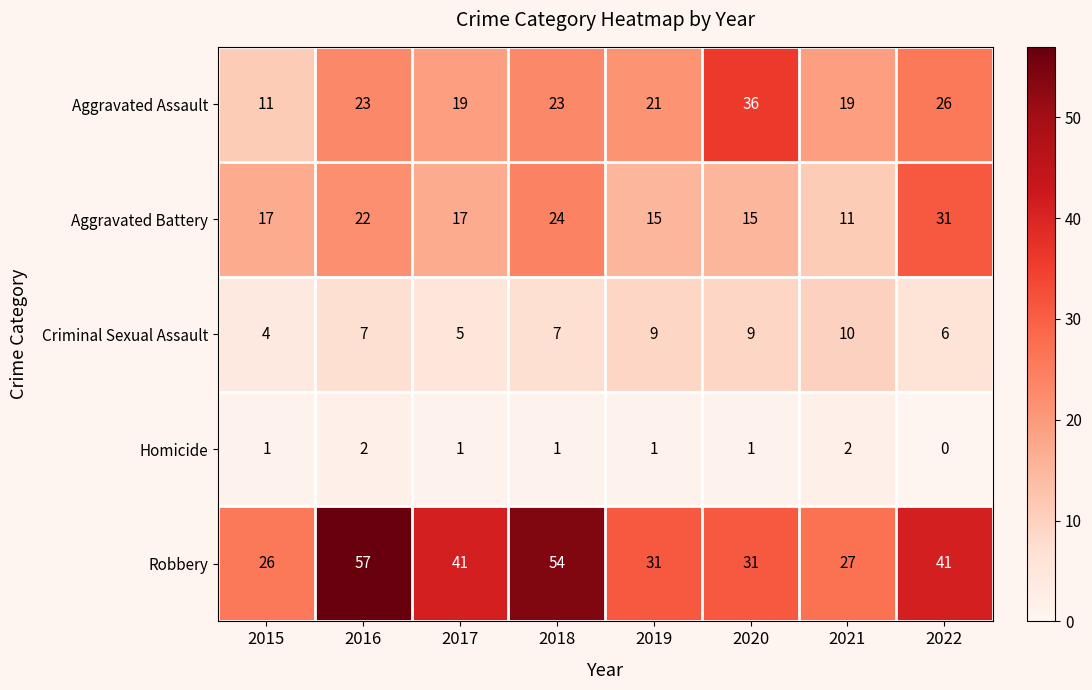

Which series has the widest spread of values?

Robbery